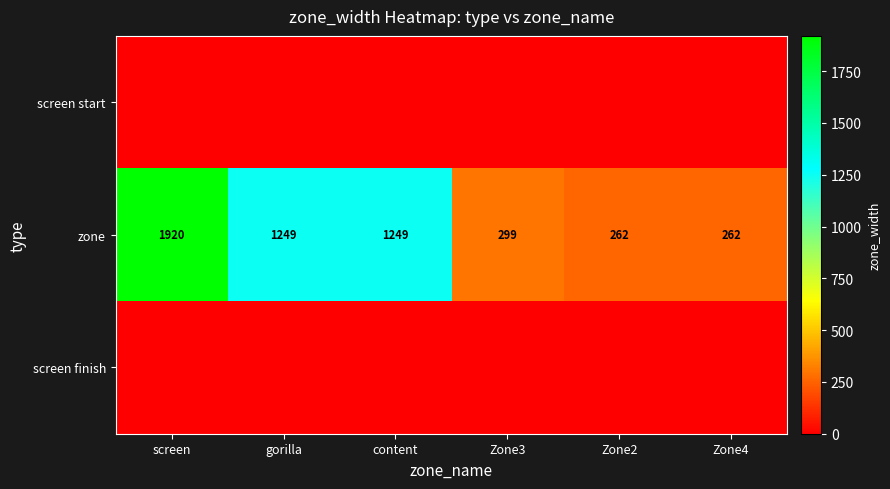

What is the difference between the second highest and second lowest values in the zone series?

987